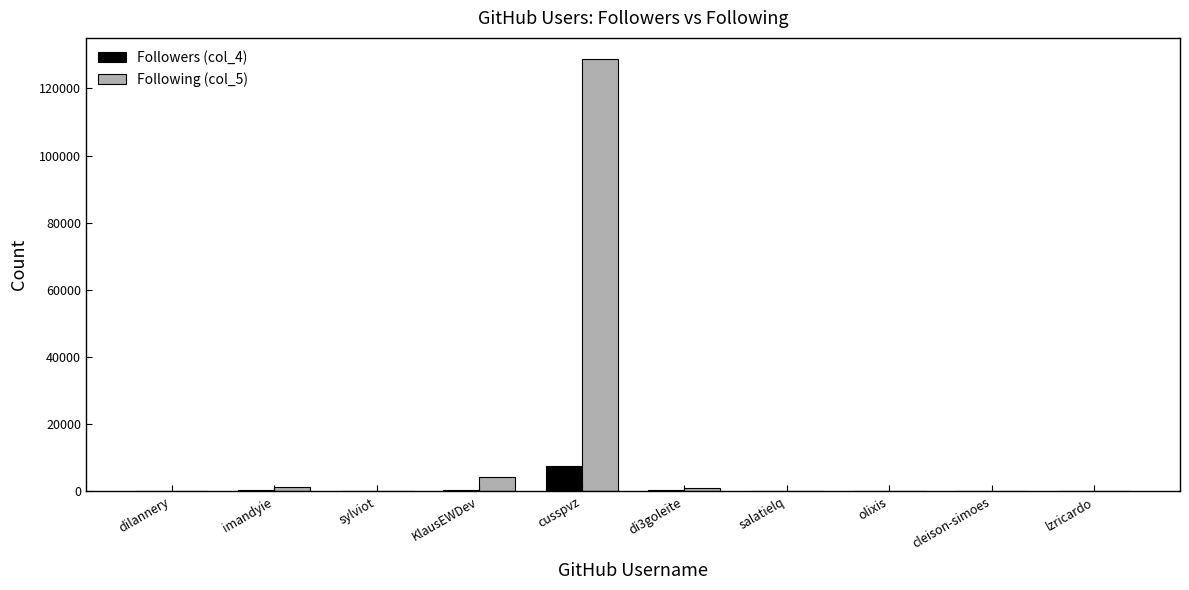

What are all the series names shown in the legend?

Followers (col_4), Following (col_5)